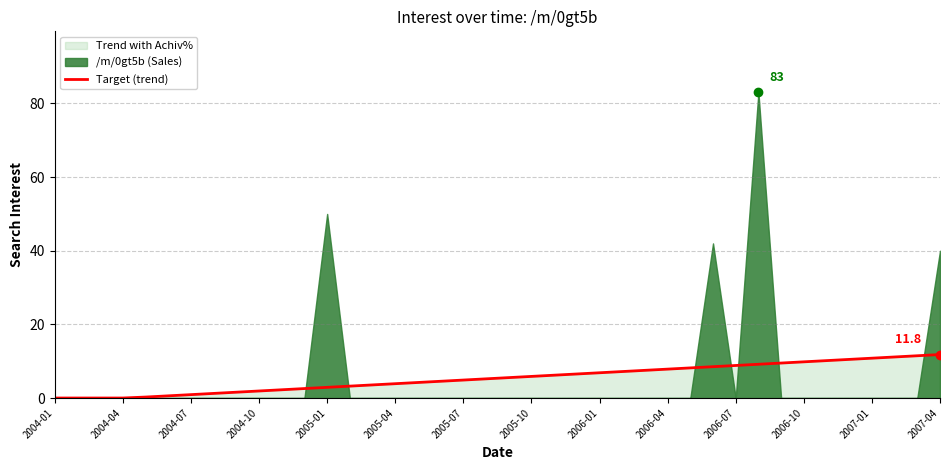

The chart shows a value of 4.9 at 37. True or false?

False